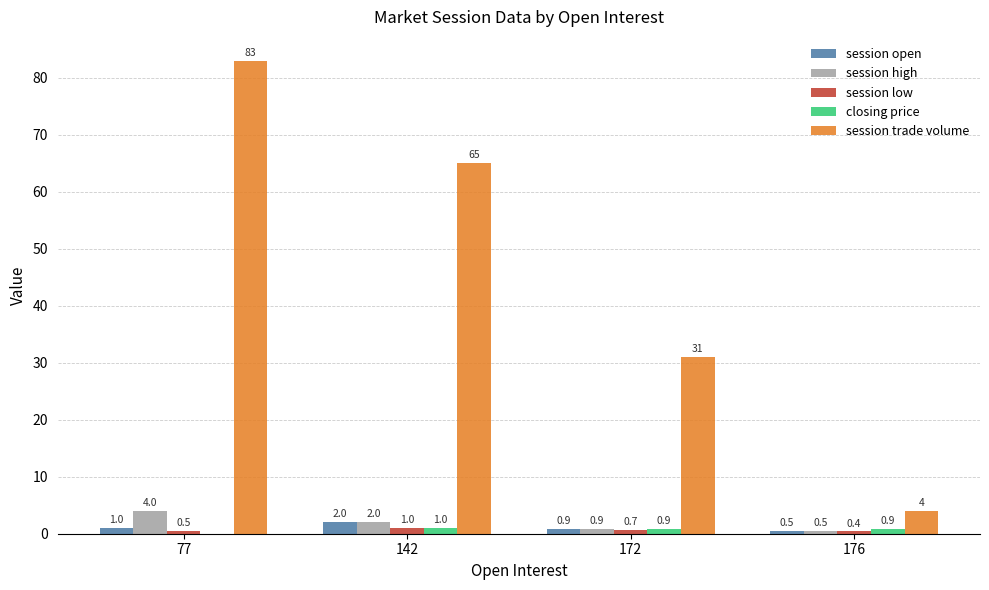

What is the total value across all series at 77?

88.5